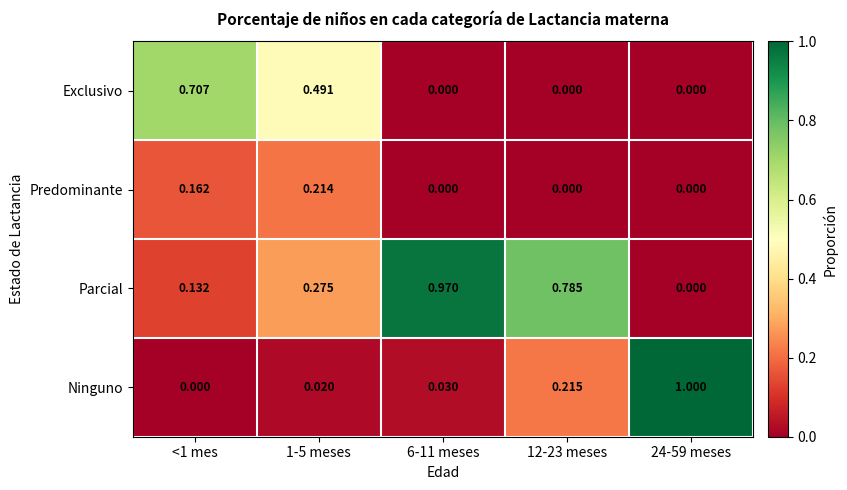

Which series changed the most between <1 mes and 12-23 meses?

Exclusivo